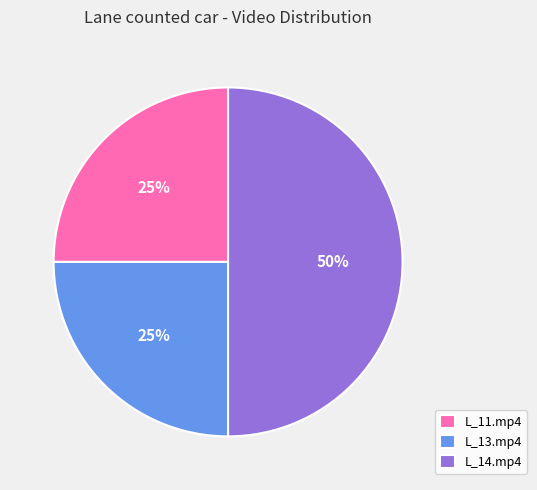

To the nearest percent, what is the difference between the L_14.mp4 and L_11.mp4 slice percentages?

25%